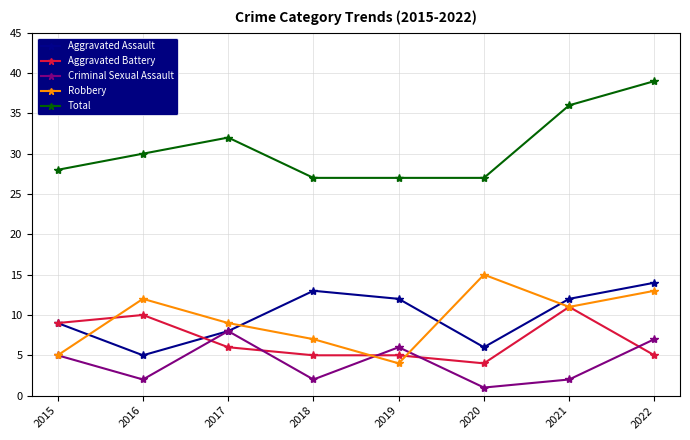

True or false: Criminal Sexual Assault and Total cross at least once.

False